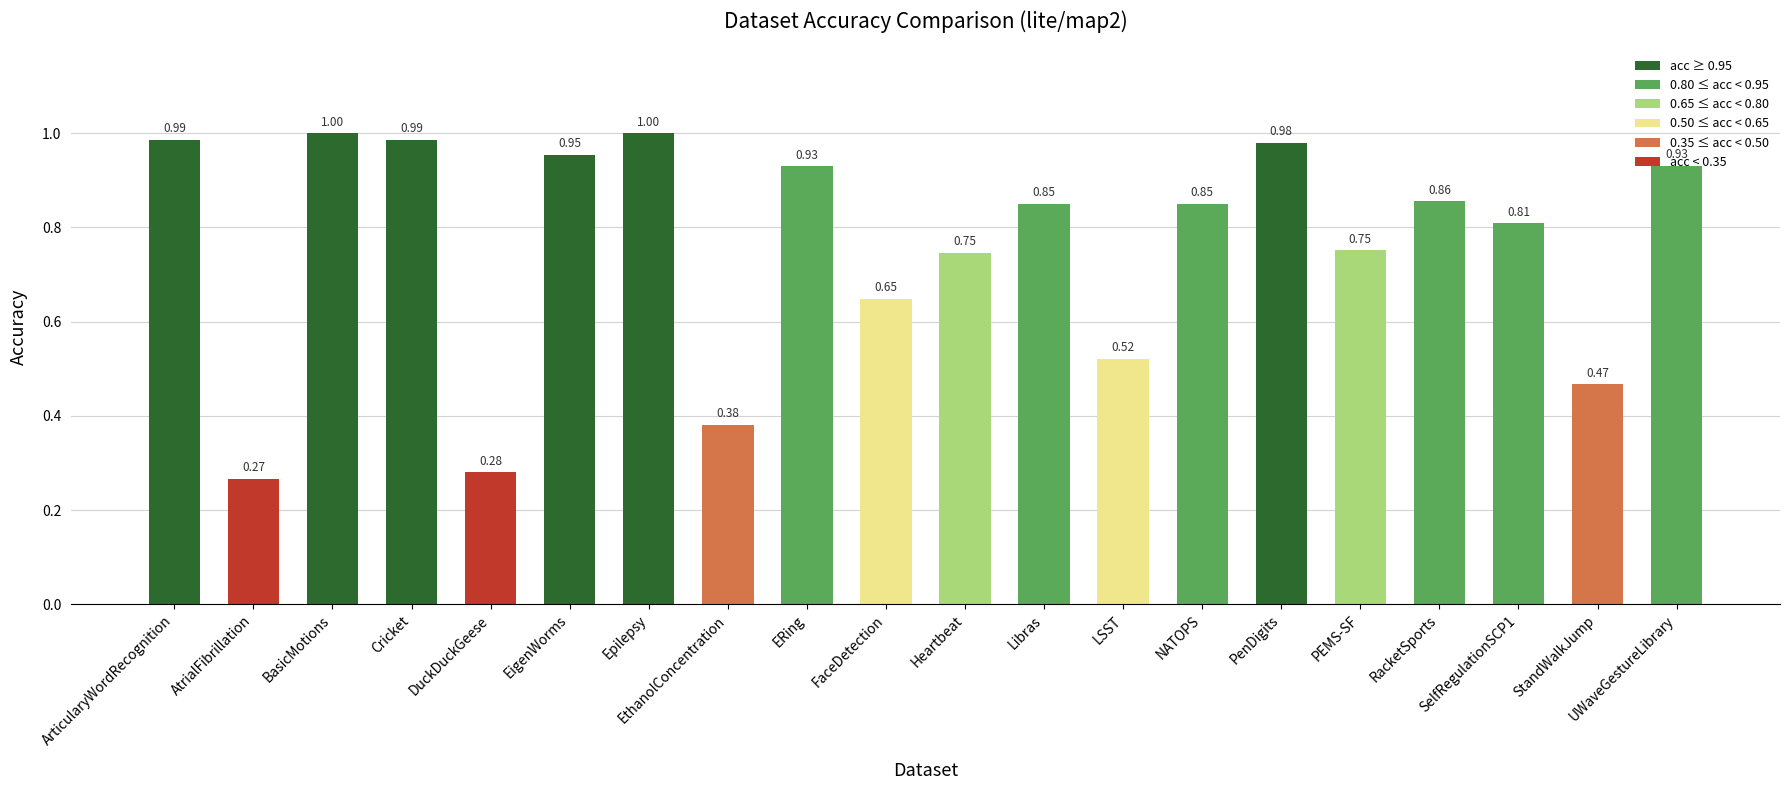

Which has a higher value, FaceDetection or StandWalkJump?

FaceDetection